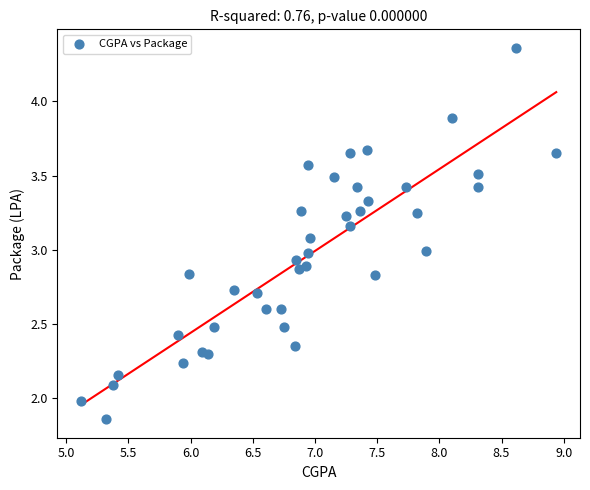

What is the range of Y values (max minus min)?

2.5